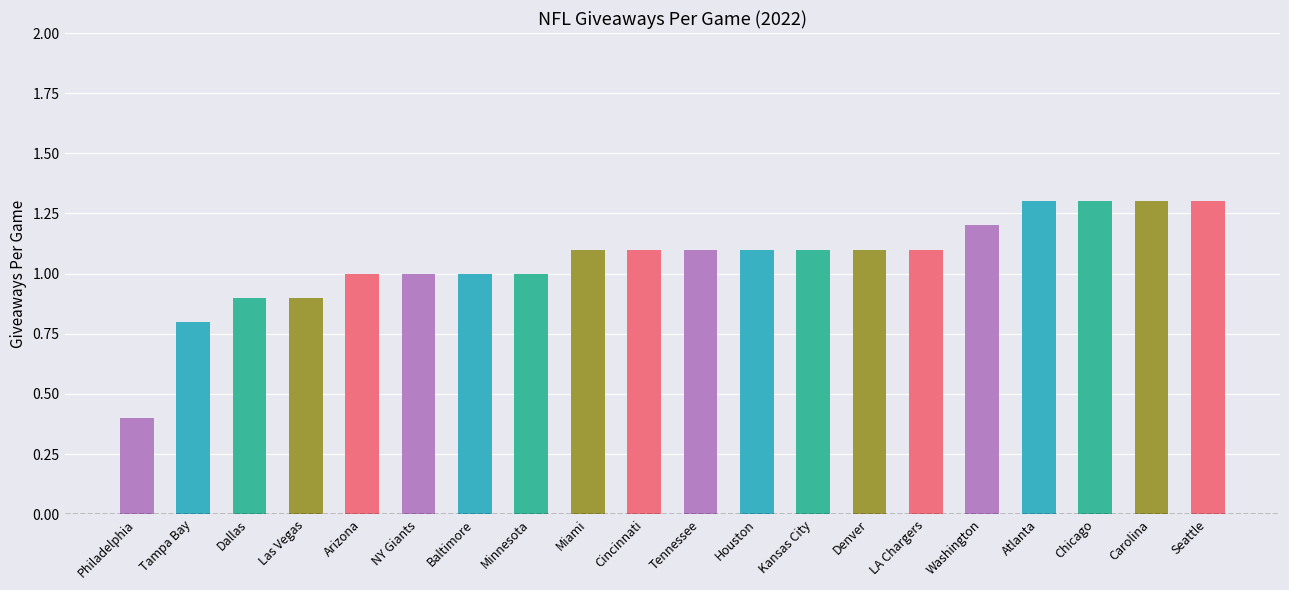

What position from the left is Seattle?

20